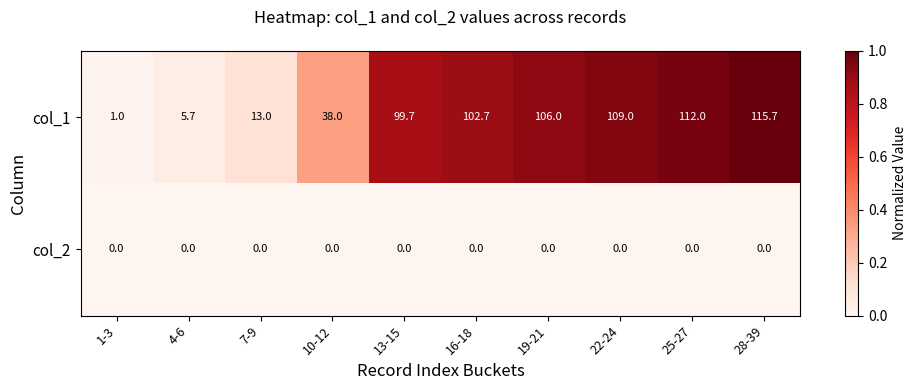

What is the sum of the col_1 values at 10-12 and 4-6?

43.7